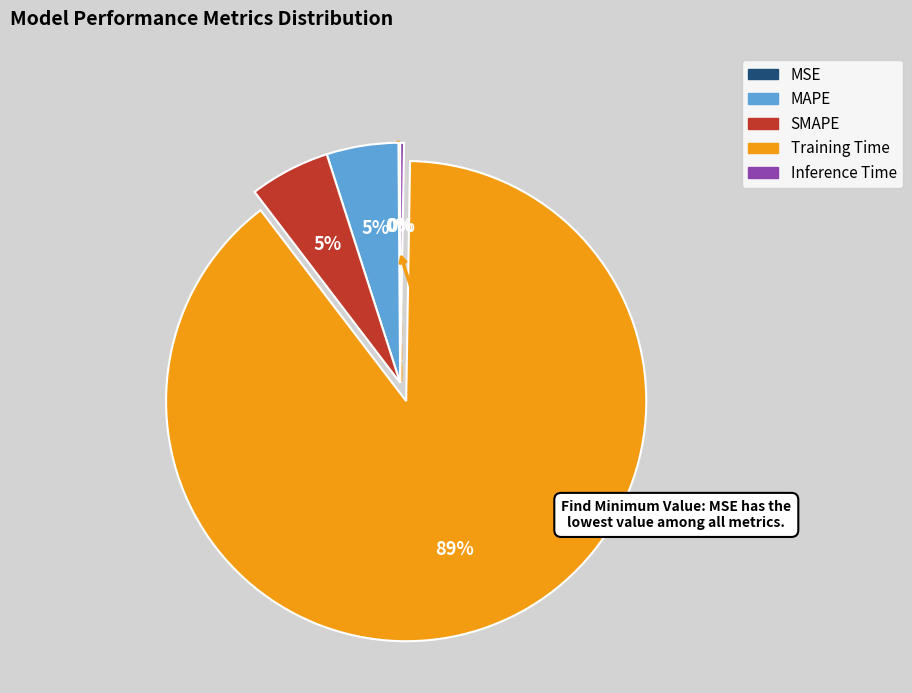

Is it true that SMAPE is 1% of the pie?

False